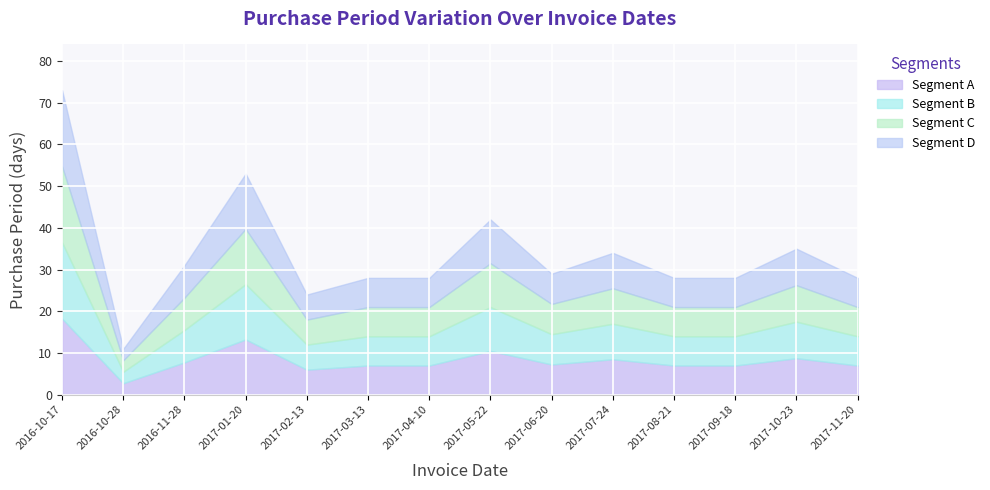

List the labels in order of value, smallest first.

2016-10-28, 2017-02-13, 2017-03-13, 2017-04-10, 2017-08-21, 2017-09-18, 2017-11-20, 2017-06-20, 2016-11-28, 2017-07-24, 2017-10-23, 2017-05-22, 2017-01-20, 2016-10-17